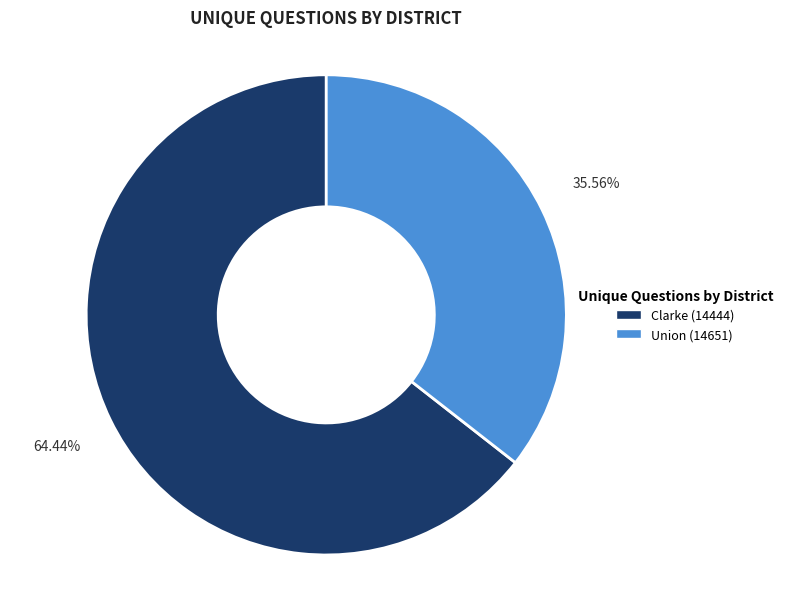

Which category has the biggest portion of the pie?

Clarke (14444)